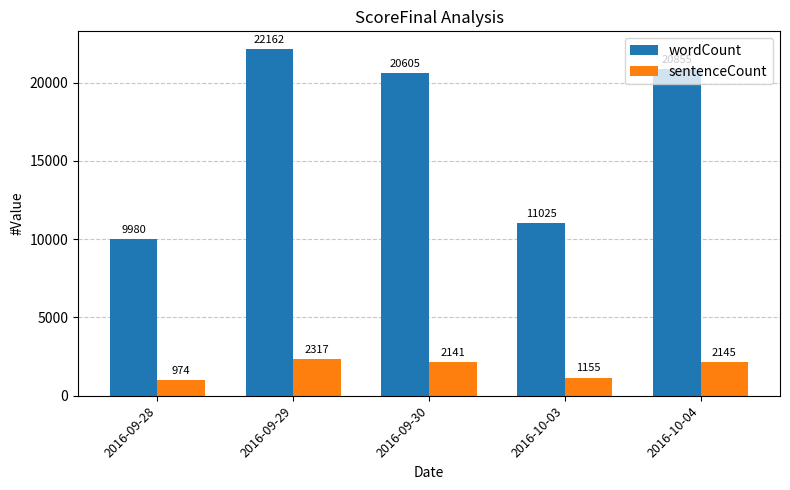

What is the difference between the highest and lowest values at 2016-09-30?

18464